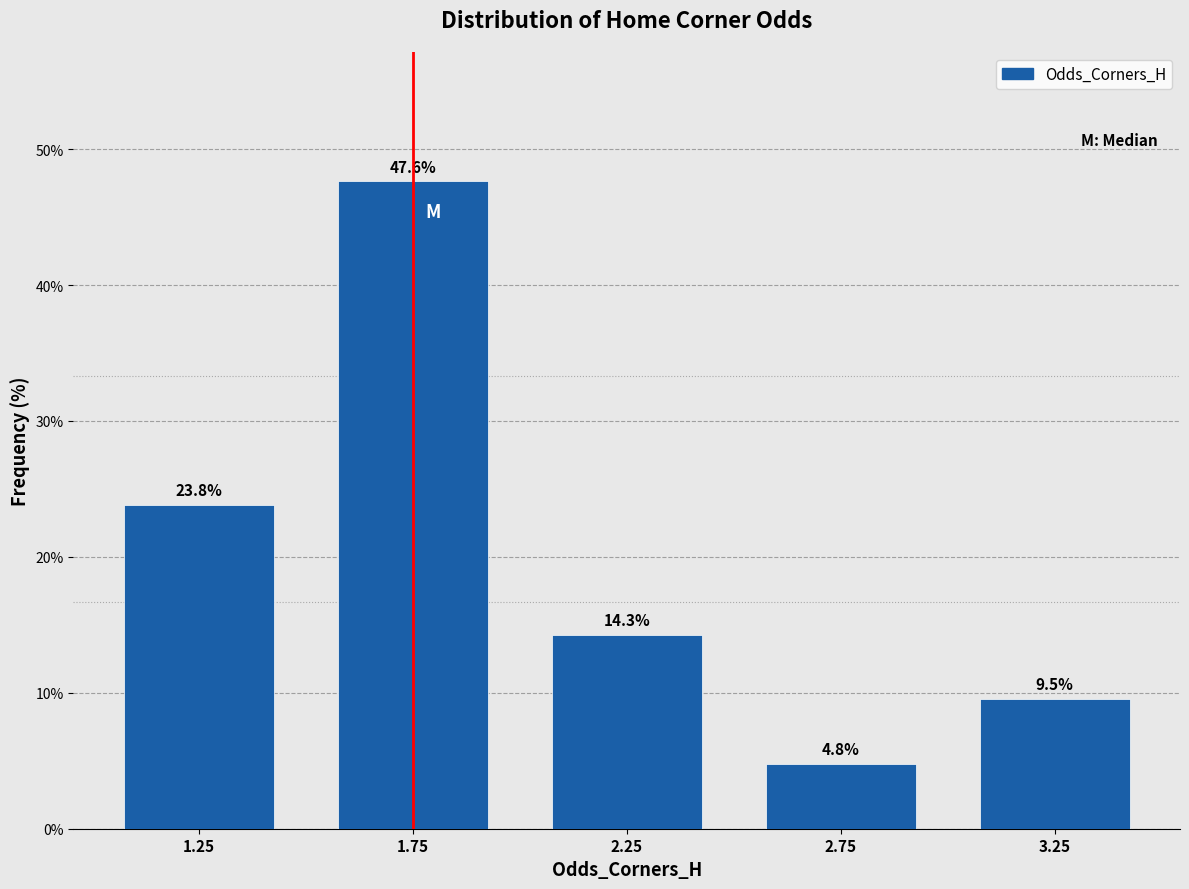

Reading left to right, transcribe this chart: for each bar, give the range it covers on the x-axis and its height.

1.0 to 1.5: 23.8
1.5 to 2.0: 47.6
2.0 to 2.5: 14.3
2.5 to 3.0: 4.8
3.0 to 3.5: 9.5